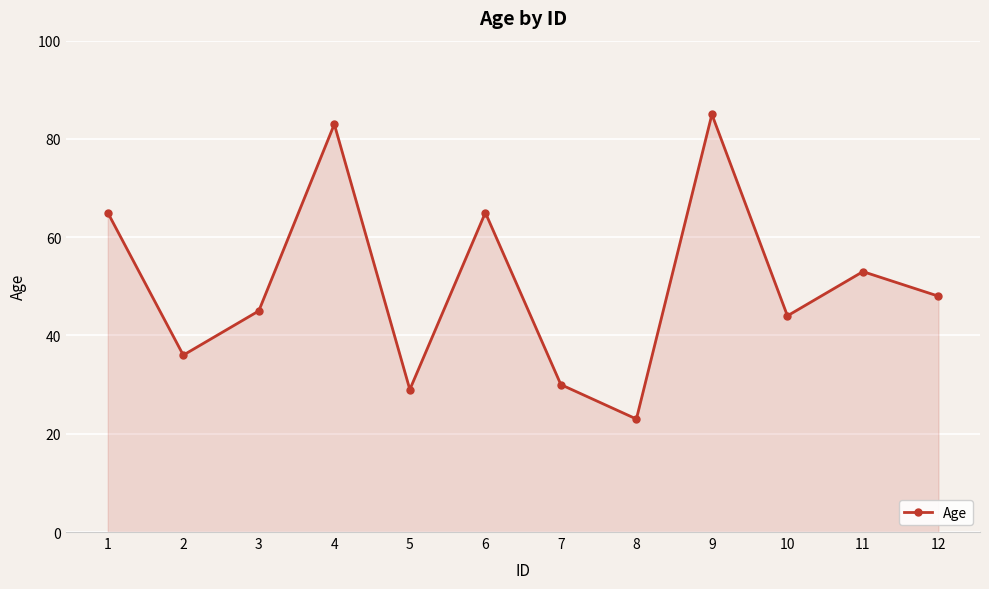

What is the difference between the maximum and minimum values?

62